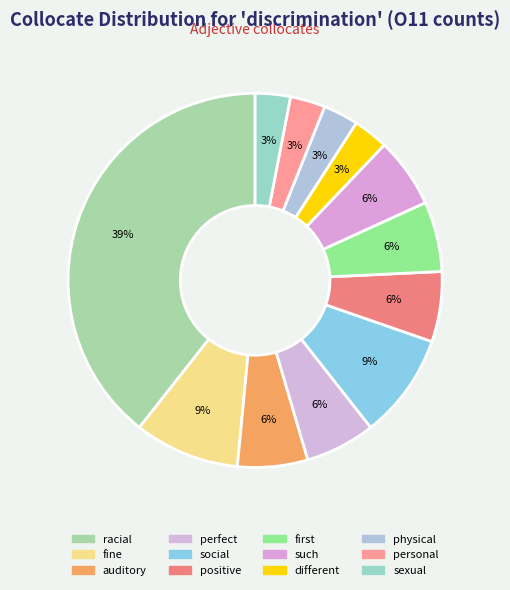

What percentage is the different slice, to the nearest percent?

3%